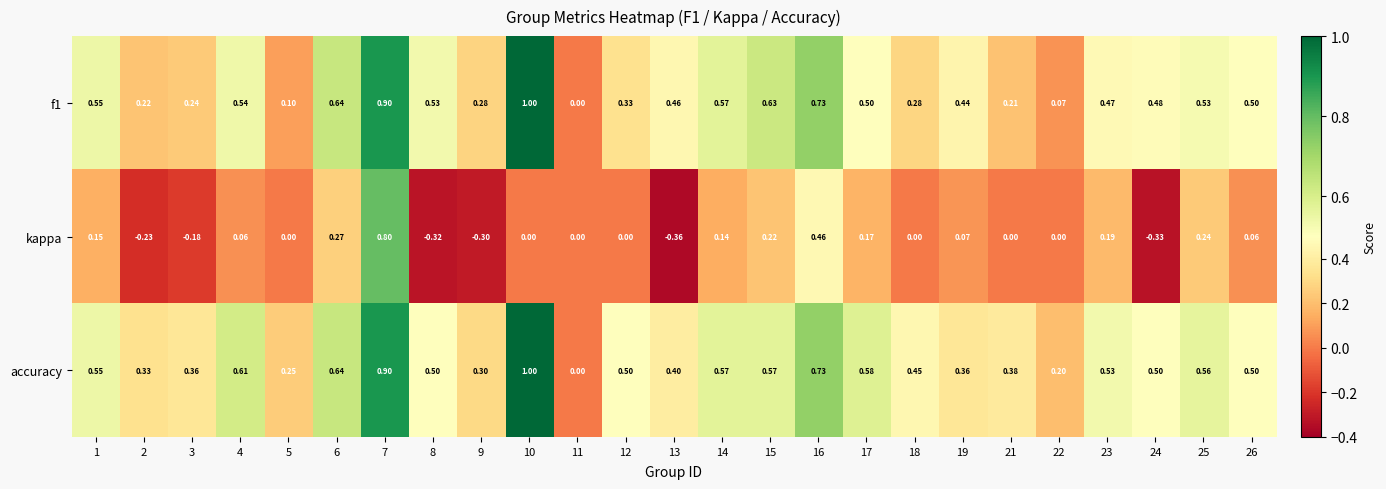

Which series has the widest spread of values?

kappa